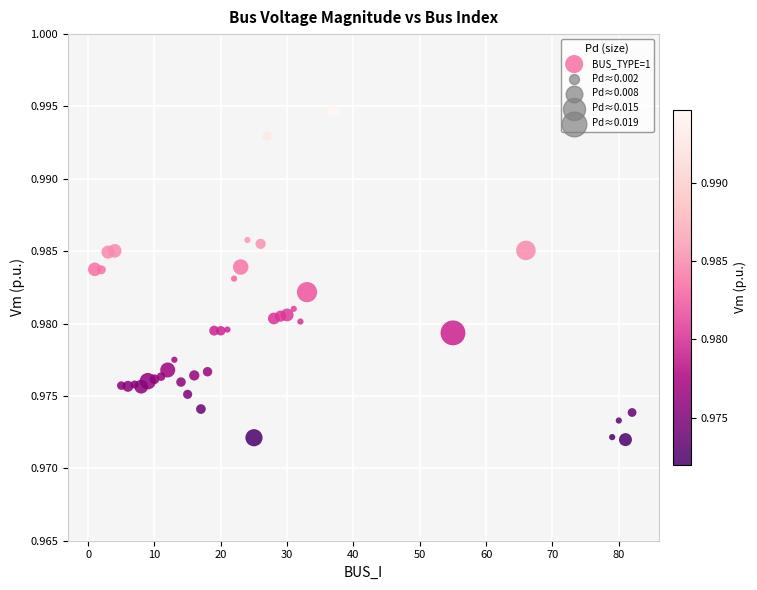

What is the range of X values (max minus min)?

81.0